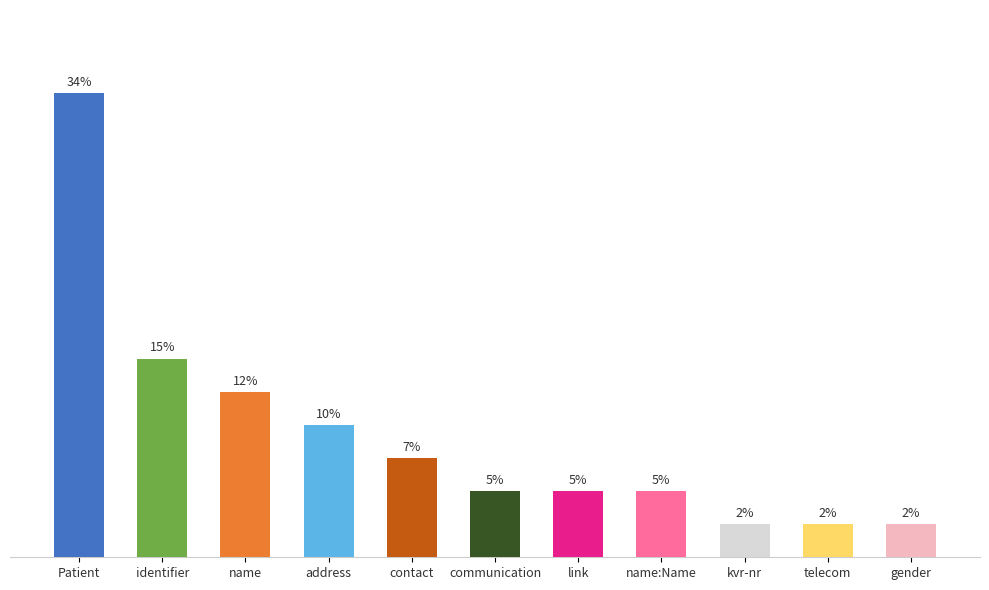

Are the bars horizontal?

No